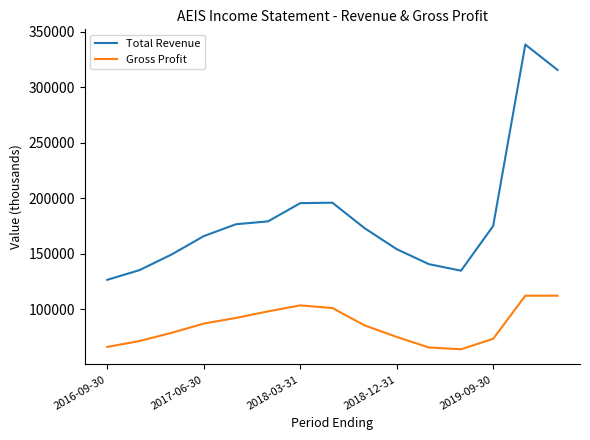

What are all the series names shown in the legend?

Total Revenue, Gross Profit